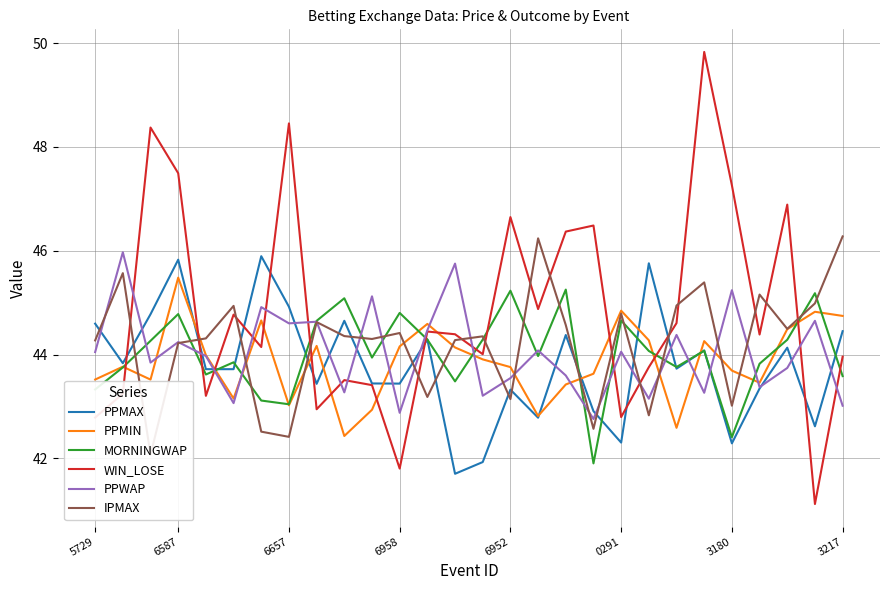

True or false: PPMAX has a value of 43.4 at 8.

True